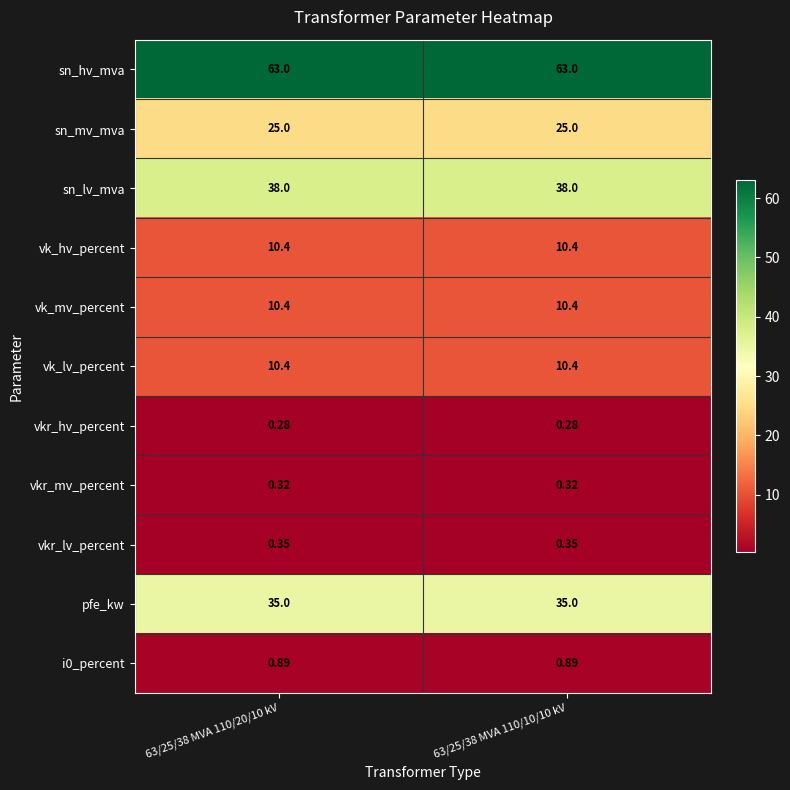

Is the value of pfe_kw at 63/25/38 MVA 110/10/10 kV greater than the value of vkr_mv_percent at 63/25/38 MVA 110/10/10 kV?

Yes